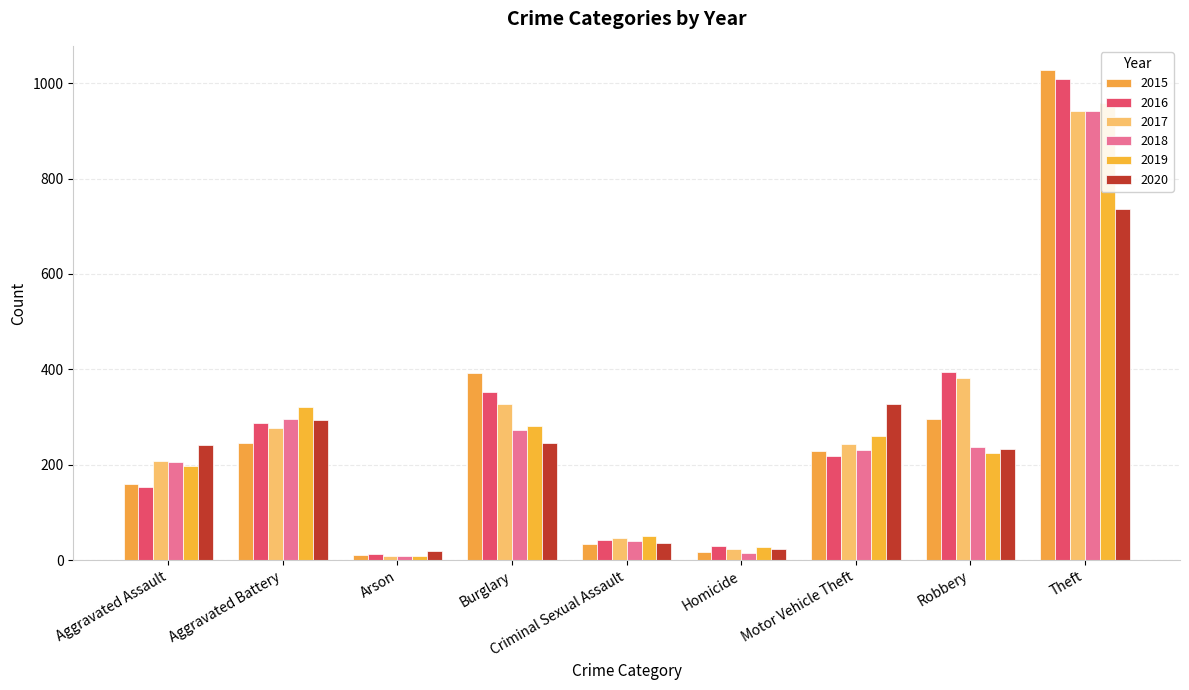

Which series changed the most between Aggravated Battery and Burglary?

2015